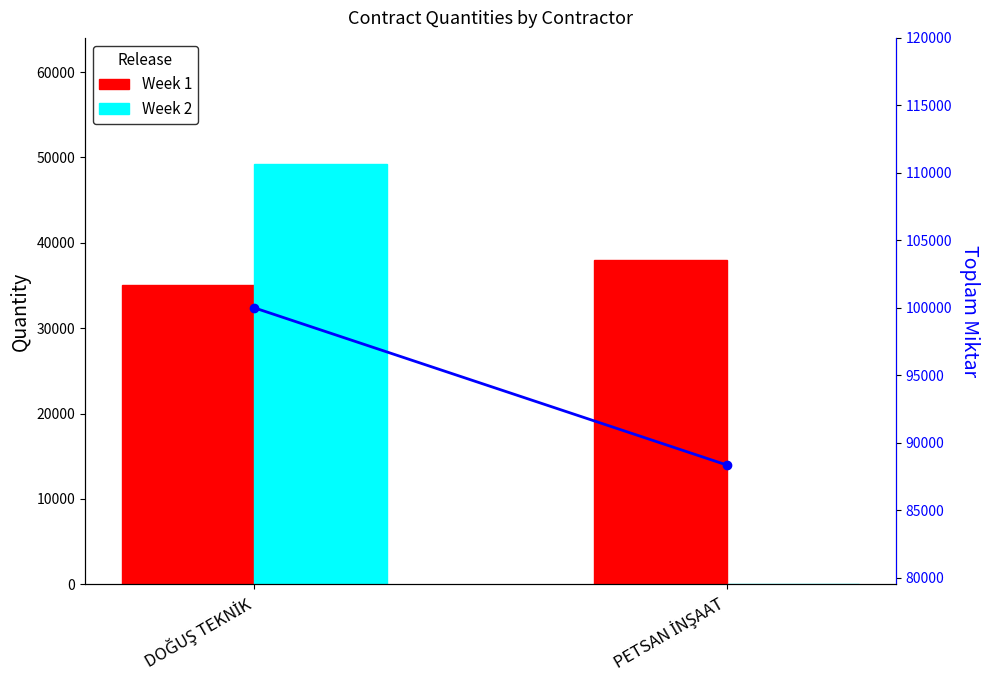

Between PETSAN İNŞAAT and DOĞUŞ TEKNİK, which is larger?

PETSAN İNŞAAT